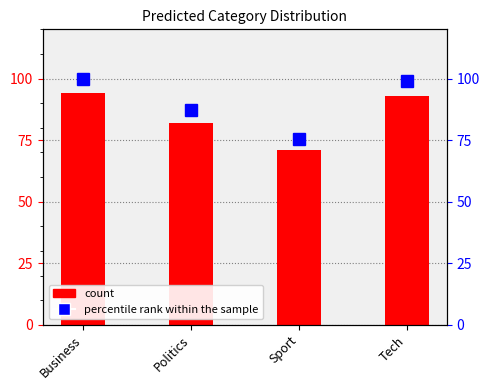

What is the difference between the maximum and minimum values?

23